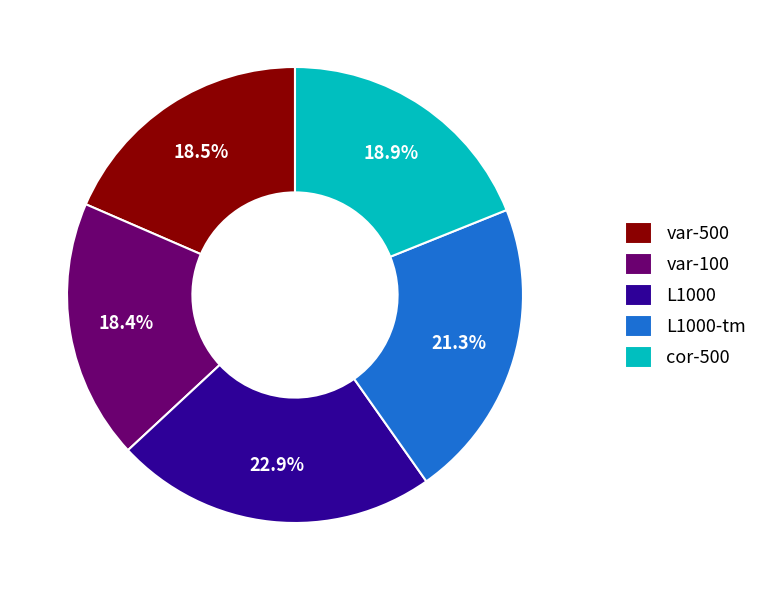

What is the largest slice in the pie chart?

L1000